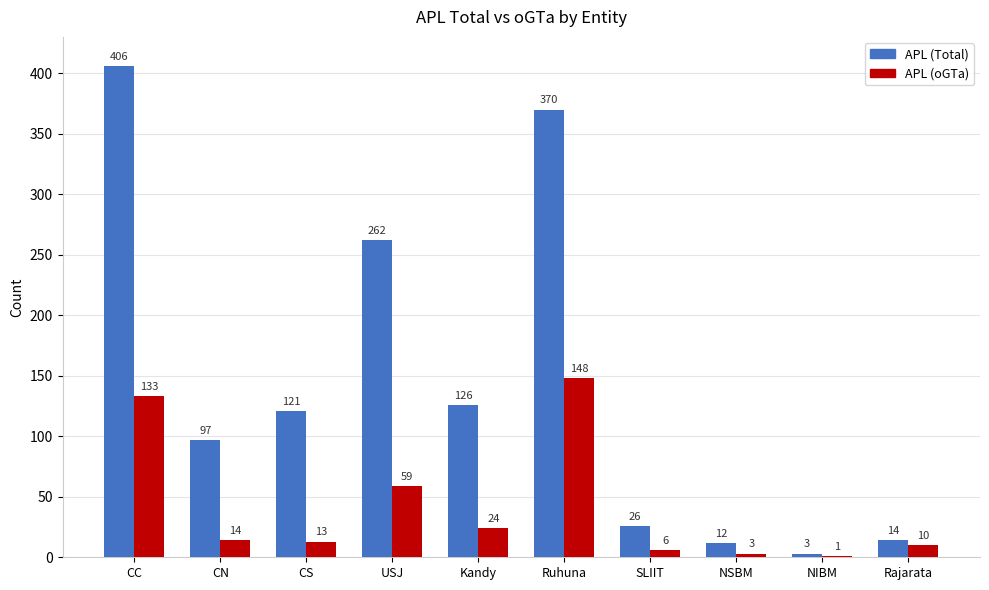

At which category is the sum across all series the highest?

CC